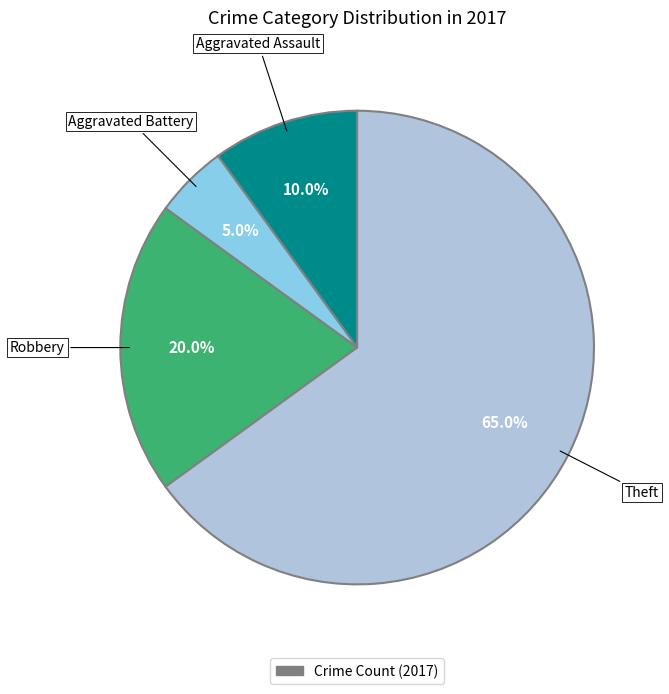

Does any single category account for the majority?

Yes